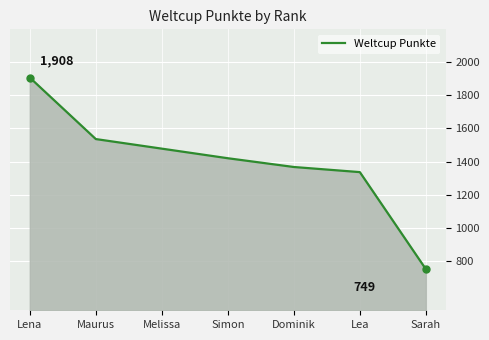

What is the change in value from Maurus to Simon?

-116